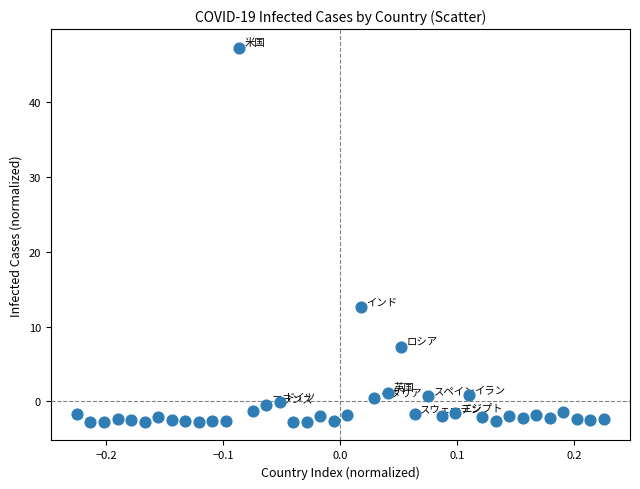

What is the range of Y values (max minus min)?

50.0